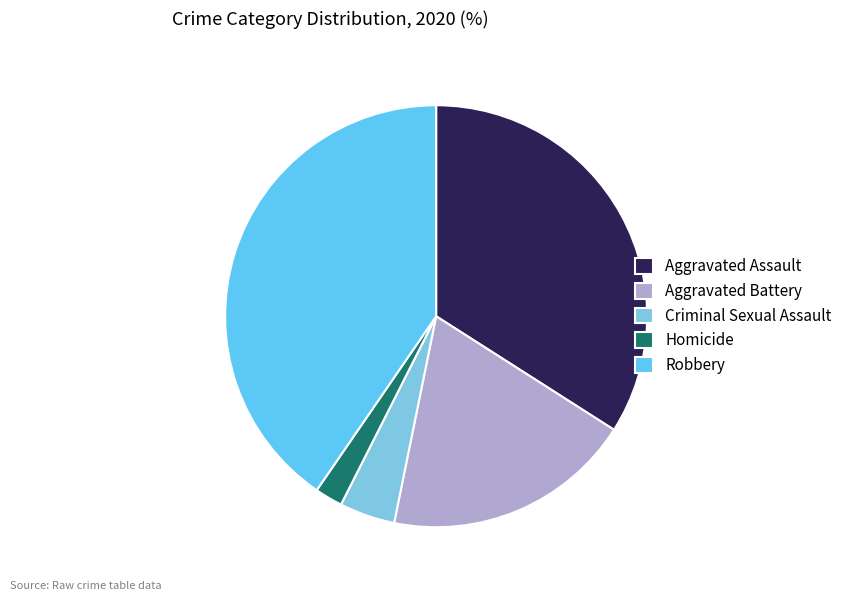

What is the largest slice in the pie chart?

Robbery